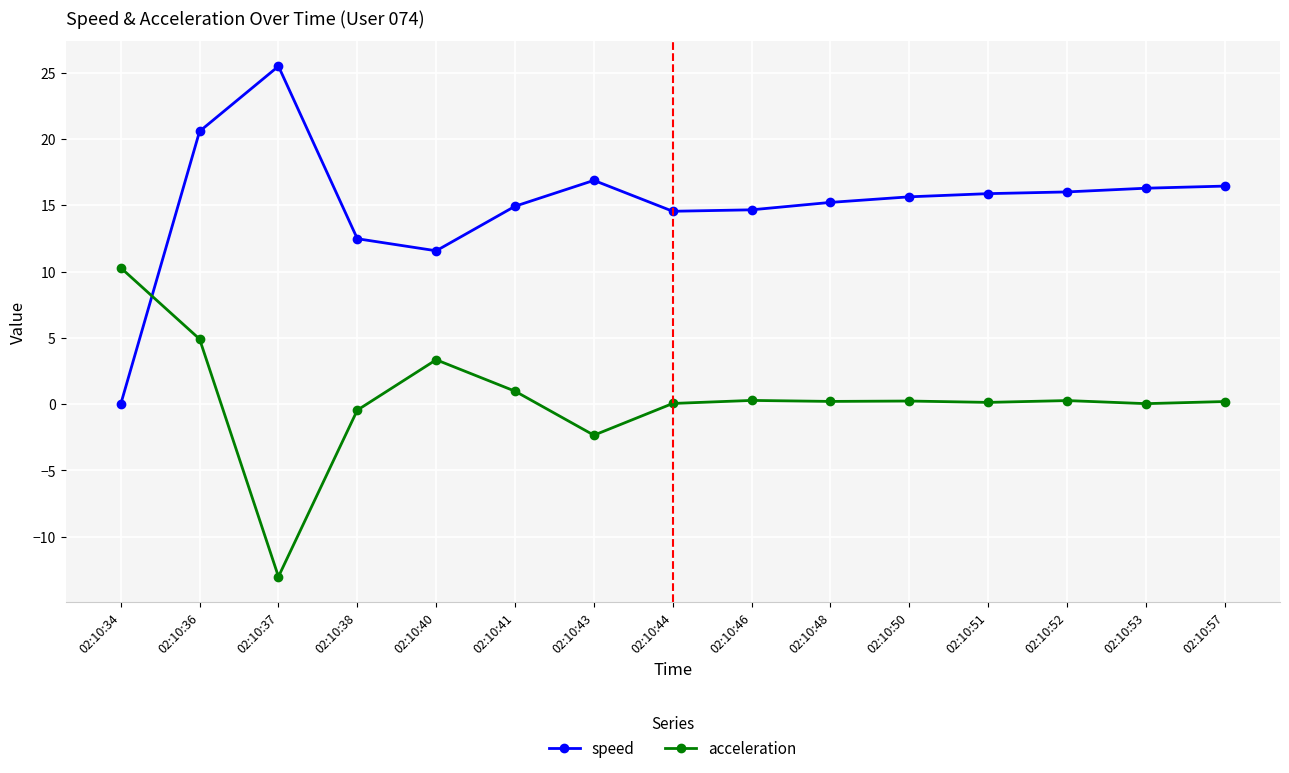

Is it true that acceleration equals -4.1 at 02:10:43?

False